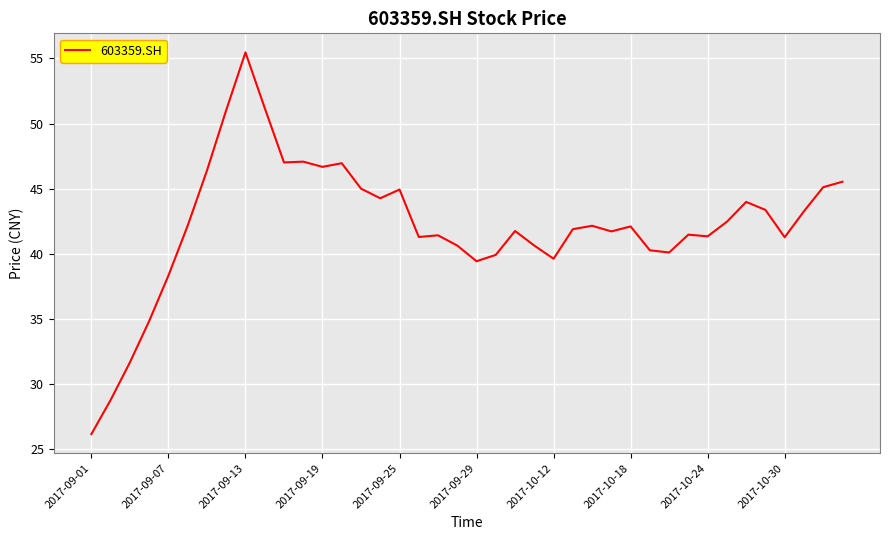

Does the chart display data point markers on the line(s)?

No